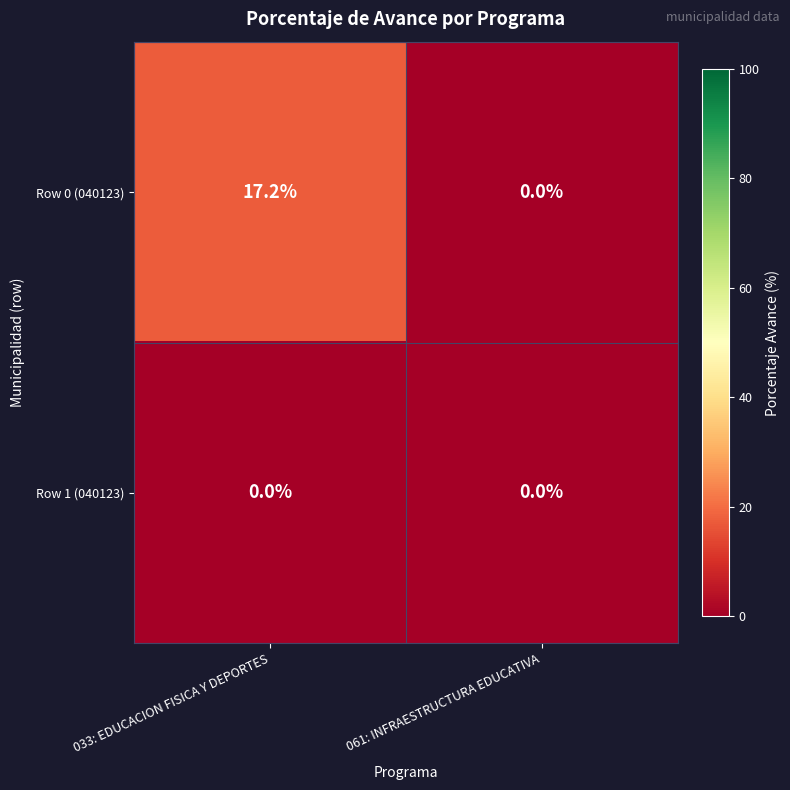

What is the greatest value displayed?

17.2